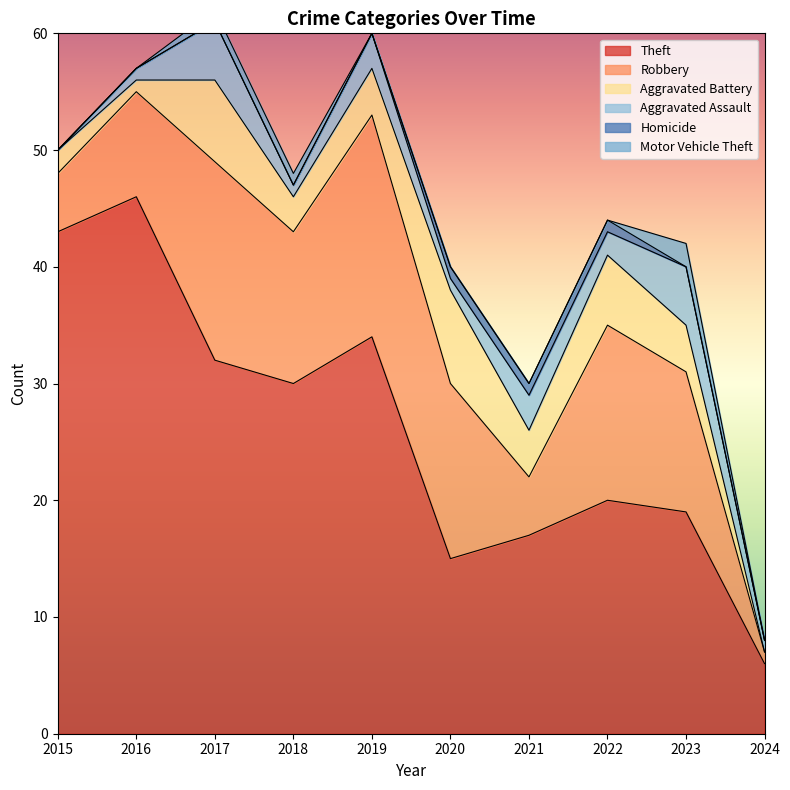

True or false: Theft has a value of 46 at 2016.

True